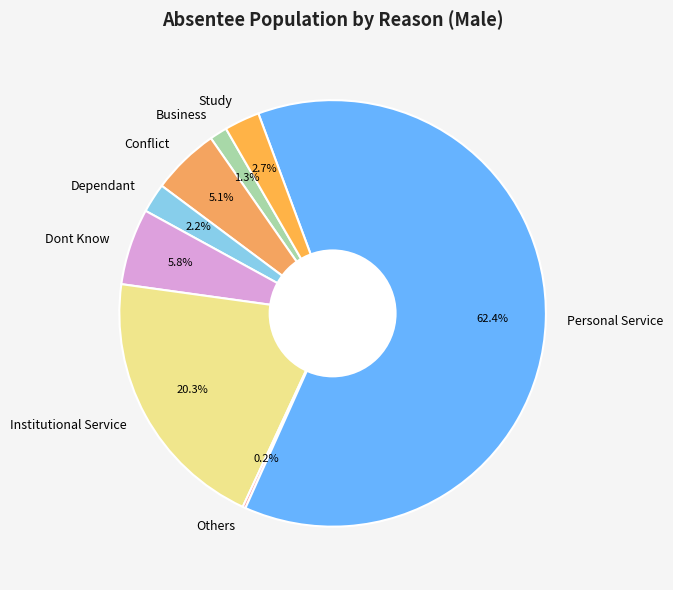

Which slice is the largest?

Personal Service